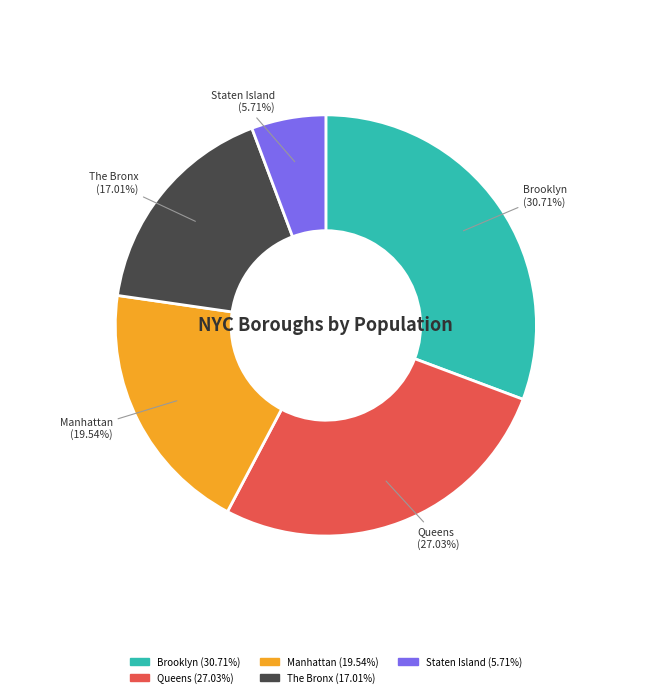

Is there any slice that represents more than half of the pie?

No